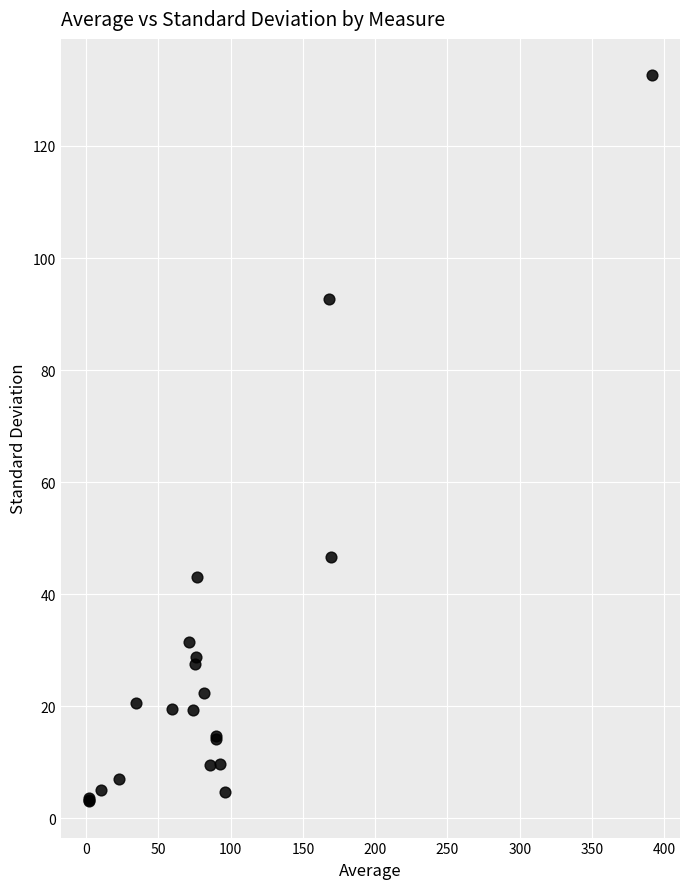

What Y value in the scatter plot is closest to 67?

46.5